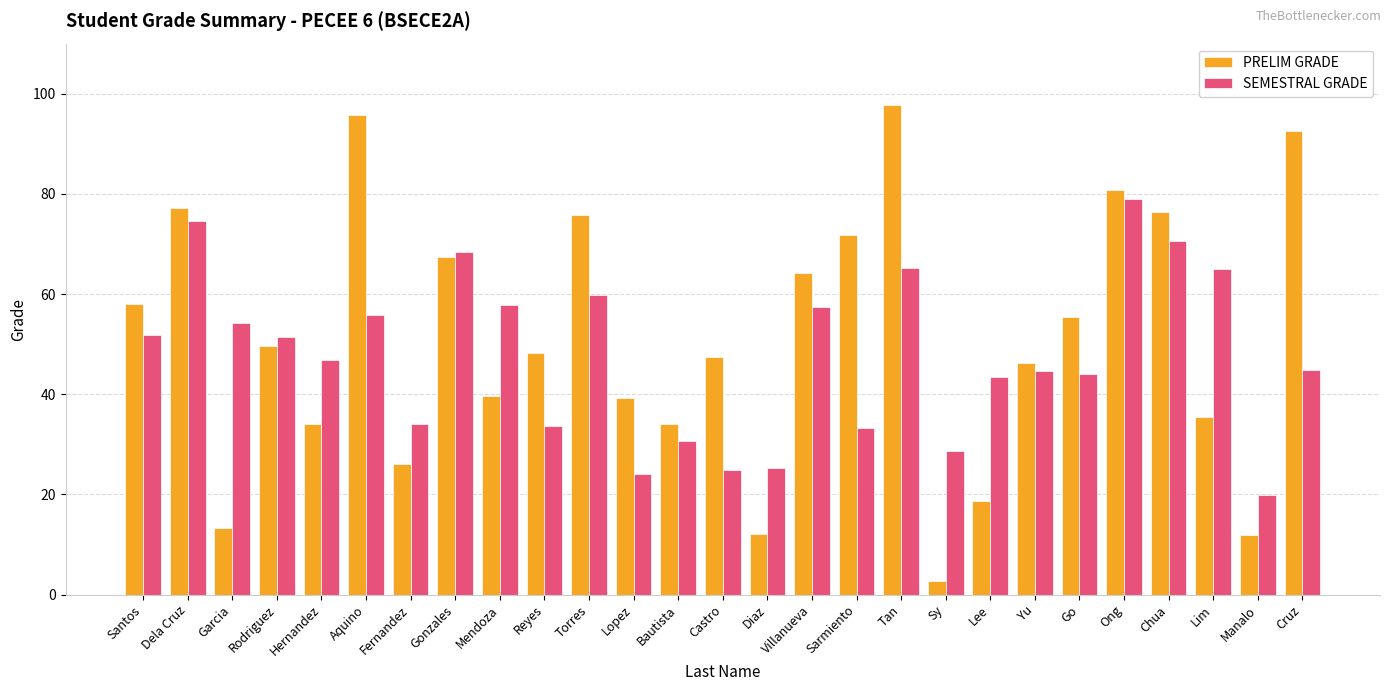

List the series in order of their overall mean, highest first.

PRELIM GRADE, SEMESTRAL GRADE